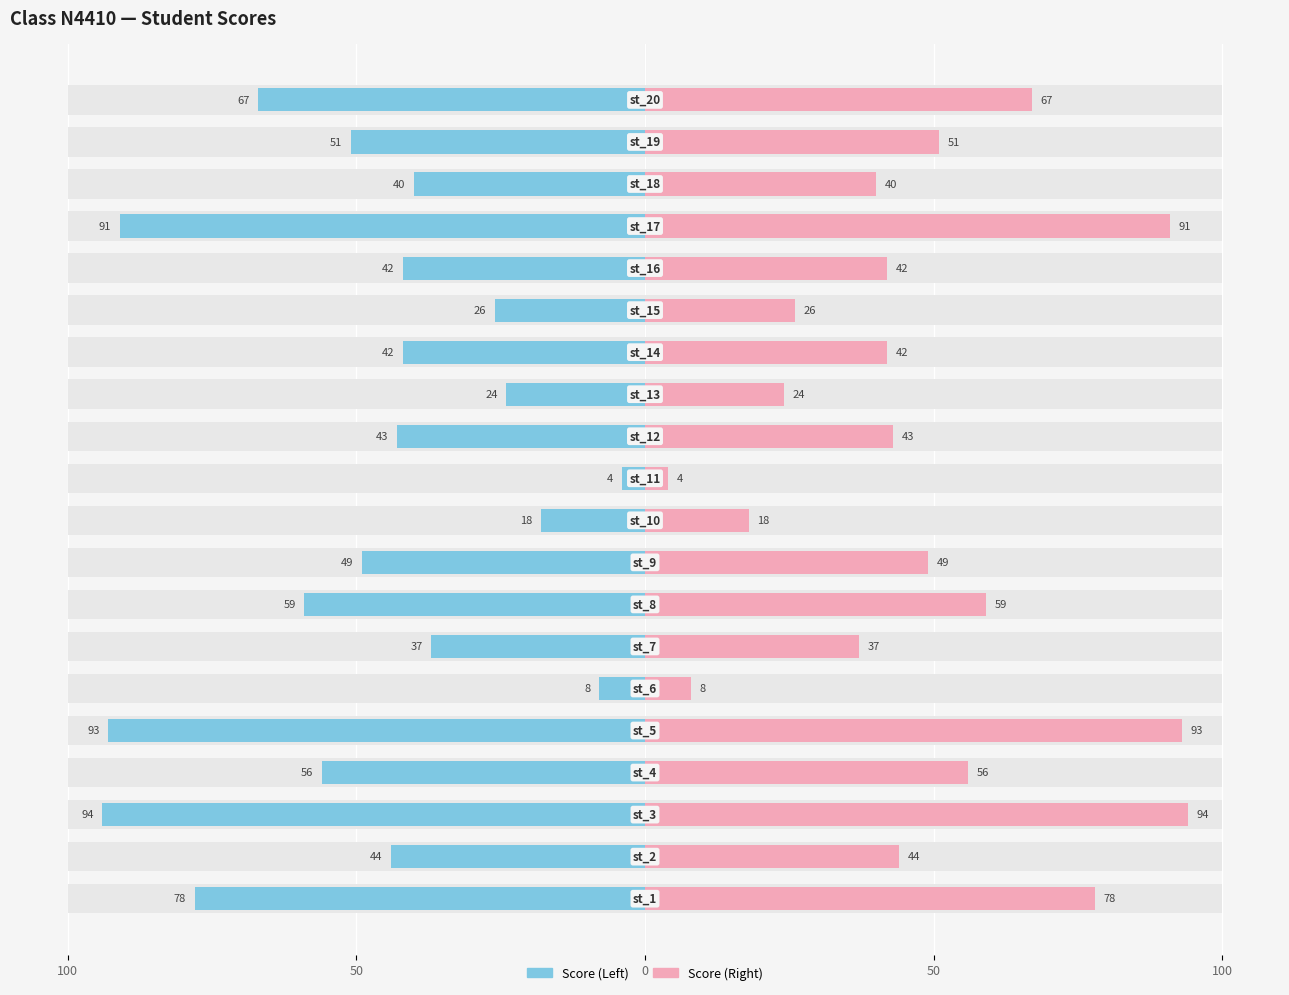

Rank the series at 10 from lowest to highest value.

score (left), score (right)